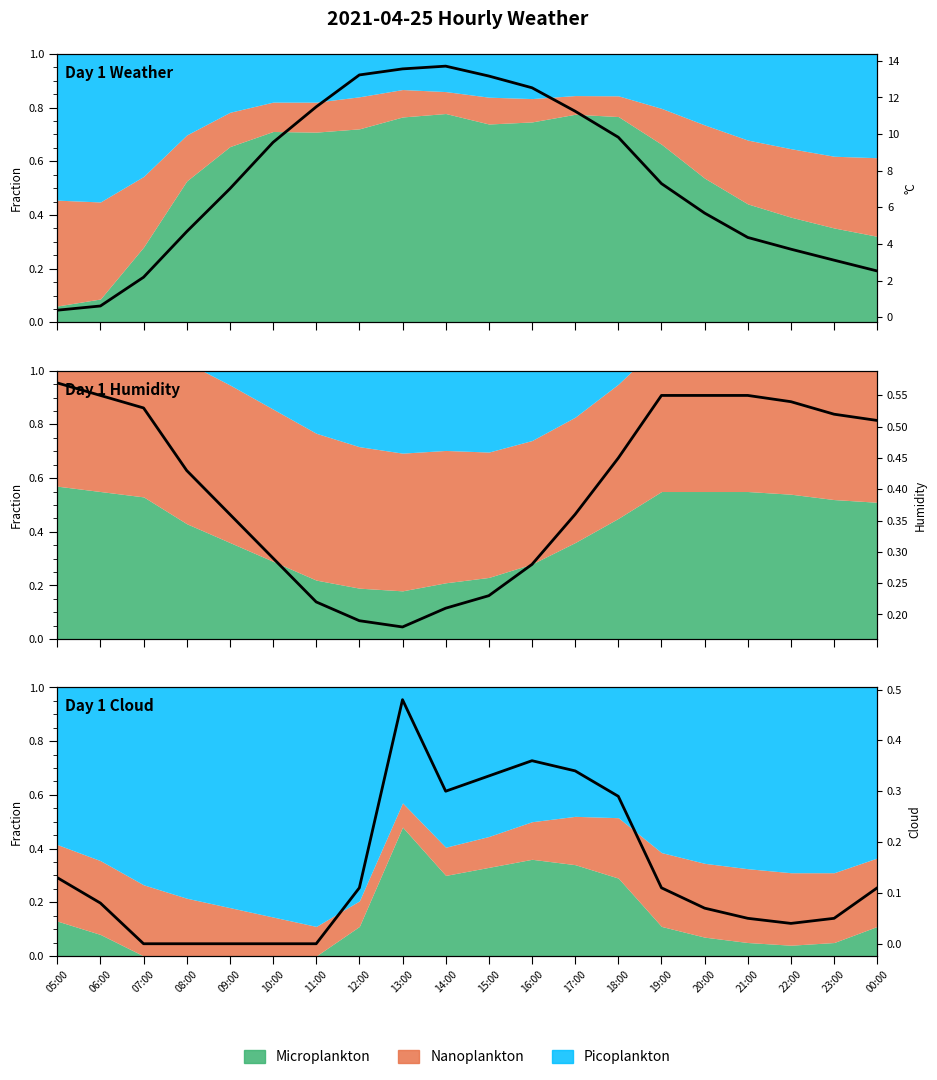

At 00:00, list the series in order from largest to smallest.

°C, Humidity, Cloud